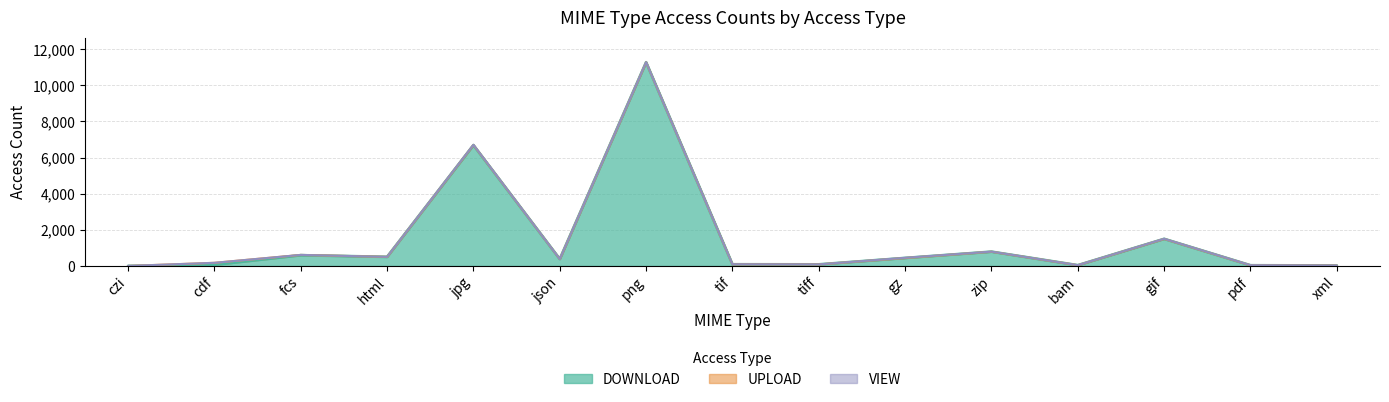

Which series ends up on top after the final intersection of UPLOAD and DOWNLOAD?

DOWNLOAD